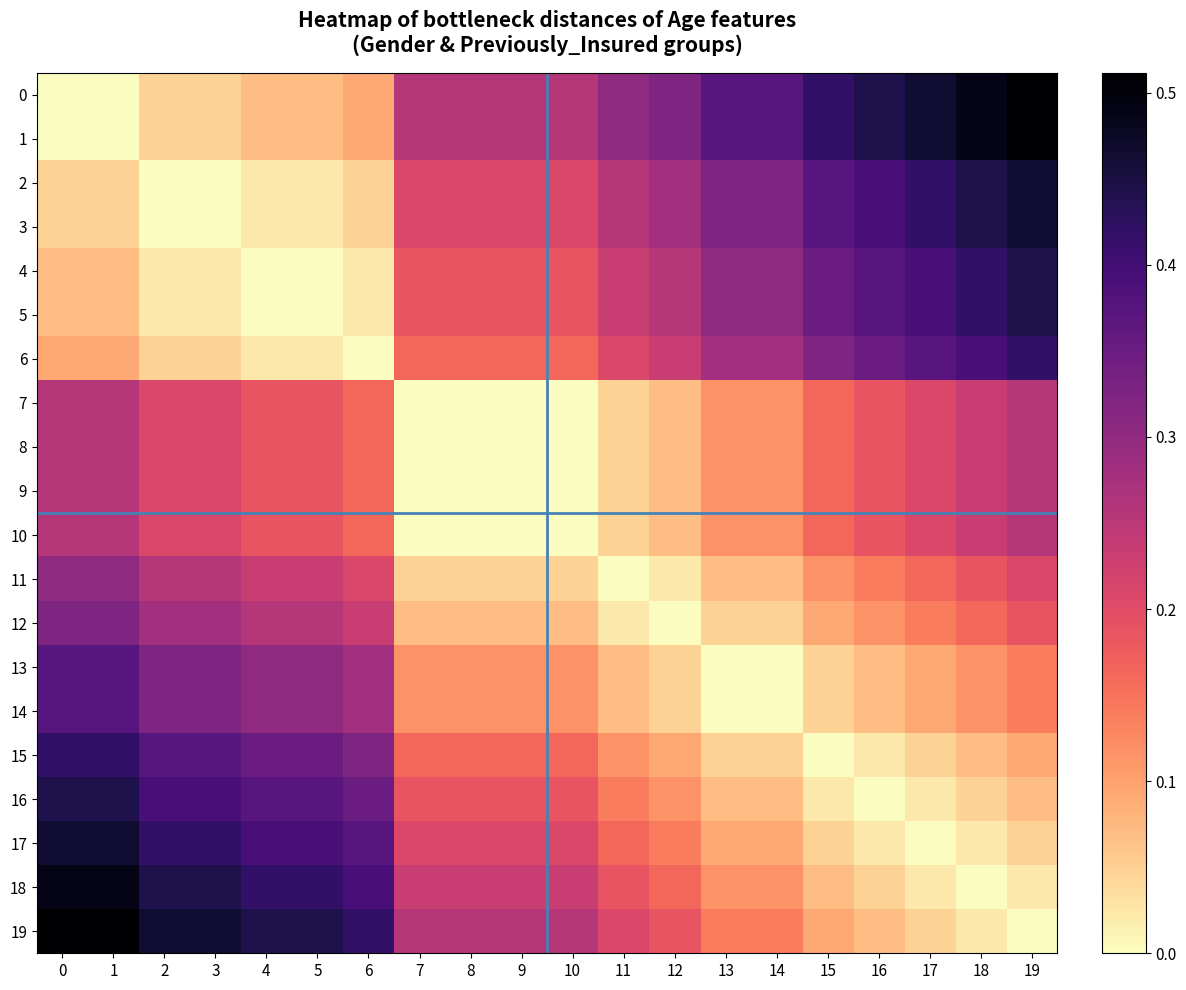

Count the number of categories in the chart.

20